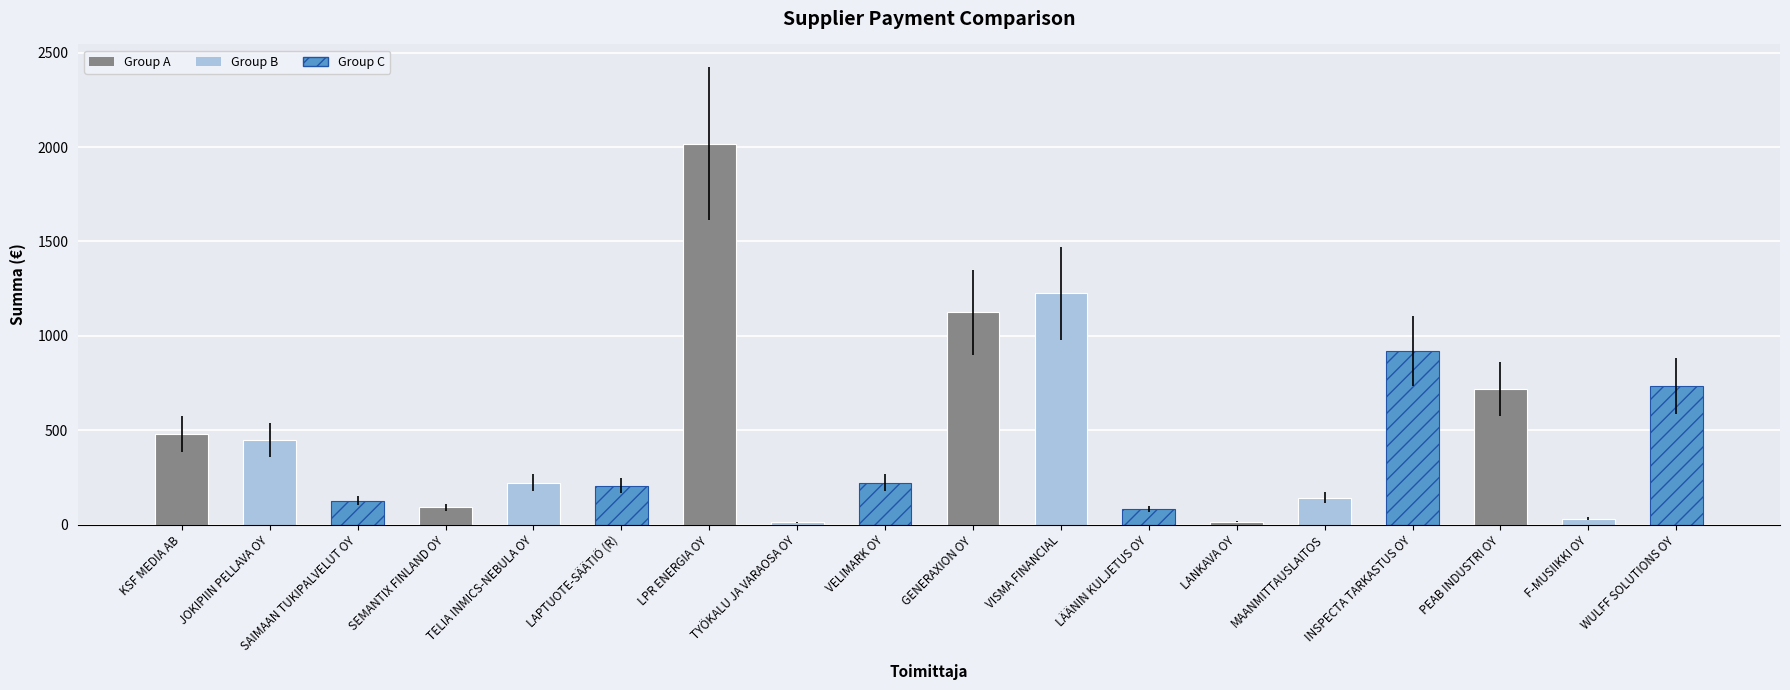

List the labels in order of value, smallest first.

TYÖKALU JA VARAOSA OY, LANKAVA OY, F-MUSIIKKI OY, LÄÄNIN KULJETUS OY, SEMANTIX FINLAND OY, SAIMAAN TUKIPALVELUT OY, MAANMITTAUSLAITOS, LAPTUOTE-SÄÄTIÖ (R), TELIA INMICS-NEBULA OY, VELIMARK OY, JOKIPIIN PELLAVA OY, KSF MEDIA AB, PEAB INDUSTRI OY, WULFF SOLUTIONS OY, INSPECTA TARKASTUS OY, GENERAXION OY, VISMA FINANCIAL, LPR ENERGIA OY